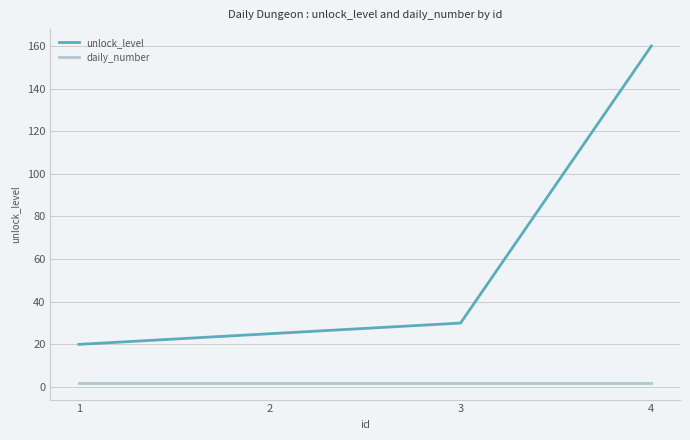

Reading right to left, what are all the values shown in this chart?

unlock_level: 4=160	3=30	2=25	1=20
daily_number: 4=2	3=2	2=2	1=2